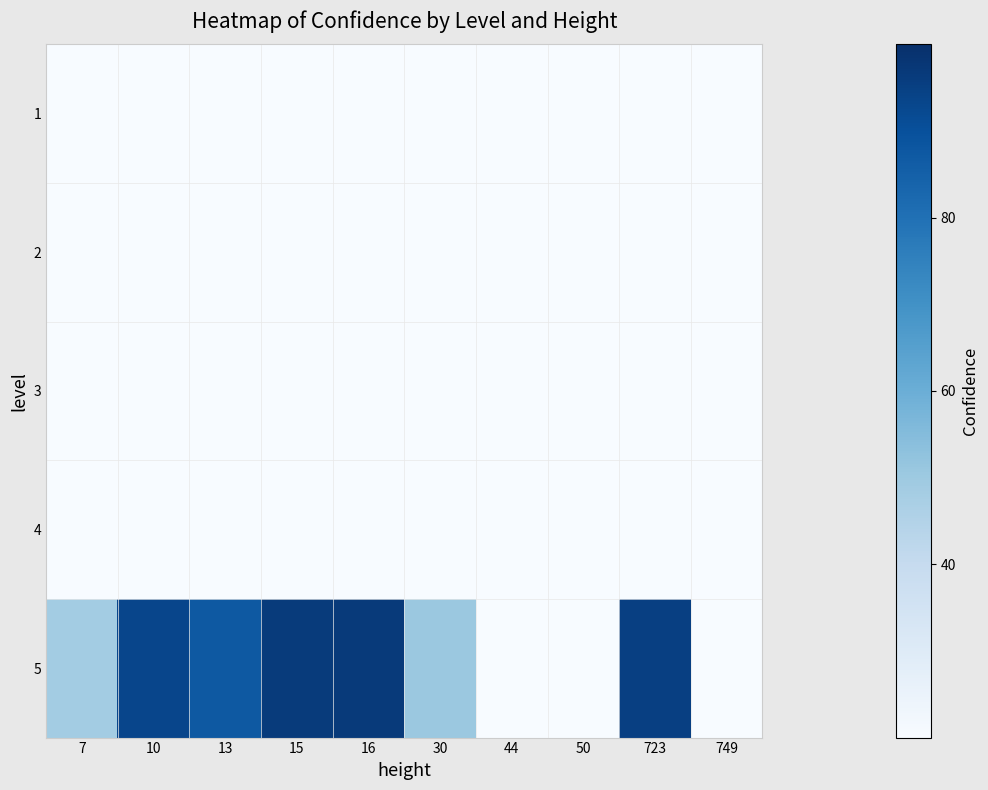

What is the greatest value displayed?

96.6